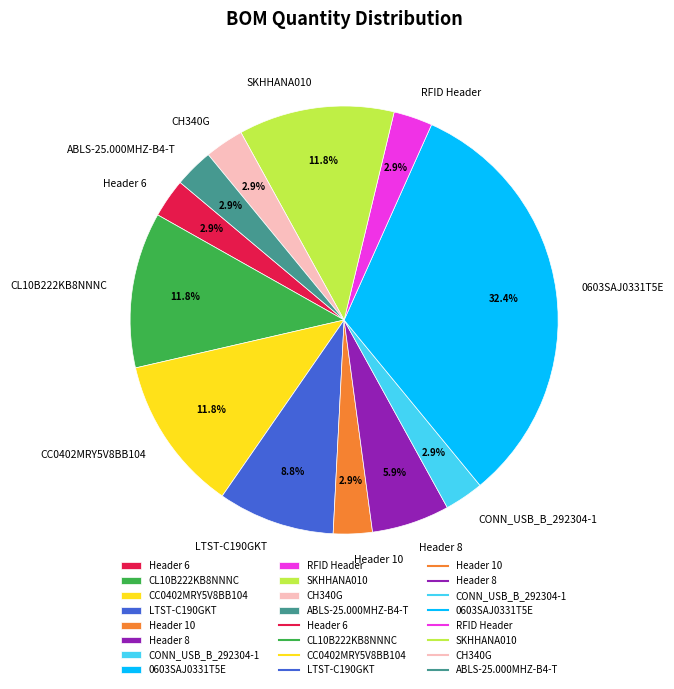

How much of the chart is everything except ABLS-25.000MHZ-B4-T?

97.1%